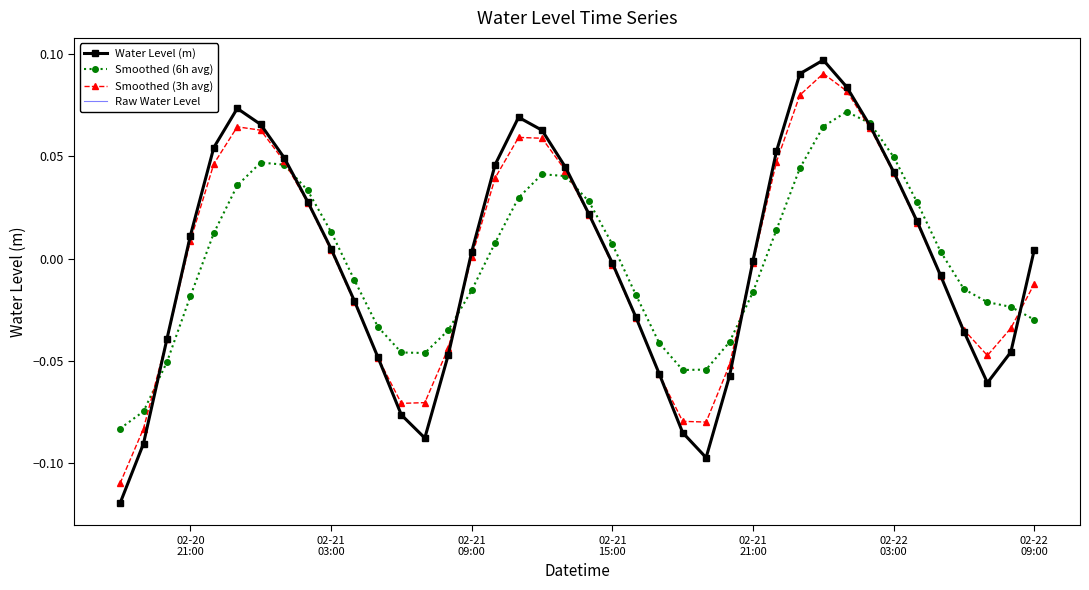

At which label is Smoothed (3h avg) closest to 0?

02-21 09:00